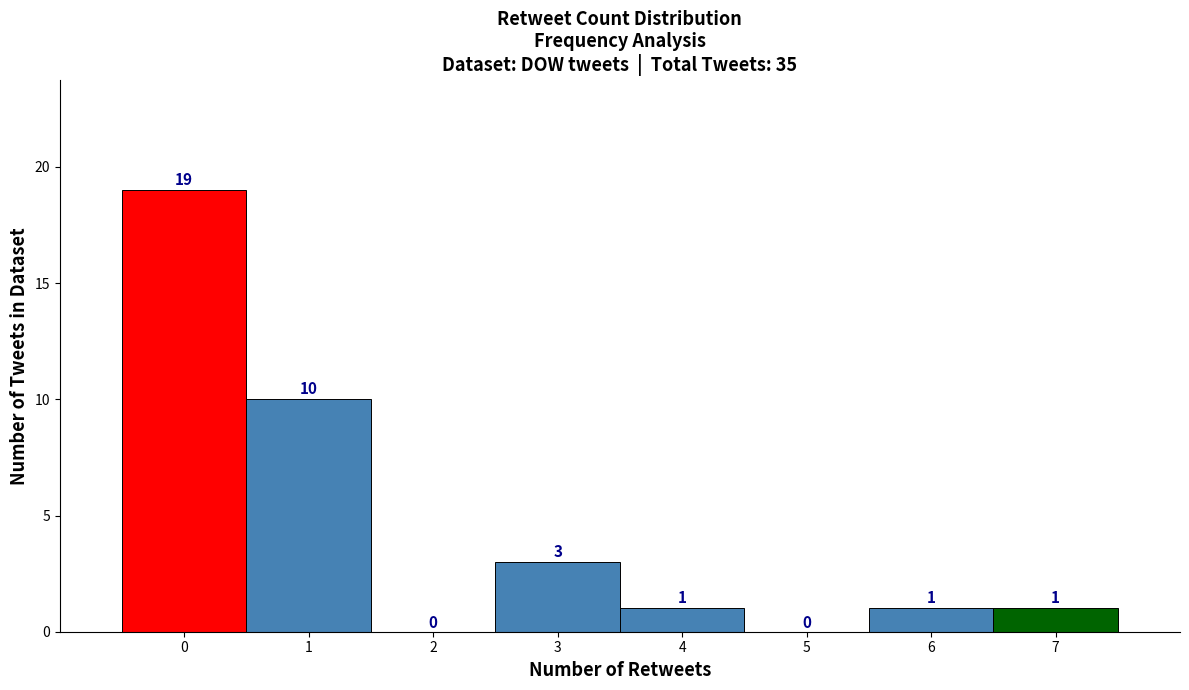

What is the height of the bar covering -0.5 to 0.5 on the x-axis?

19